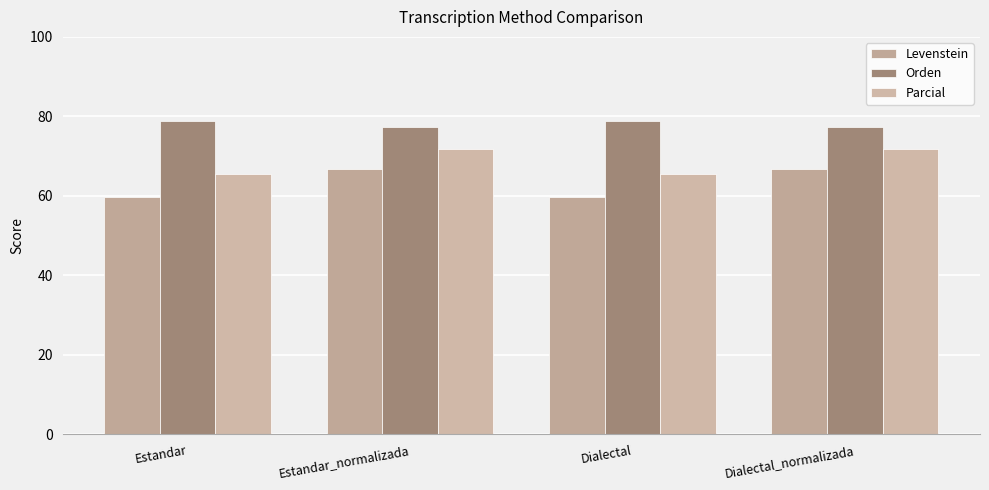

Rank the series by their maximum value, from highest to lowest.

Orden, Parcial, Levenstein